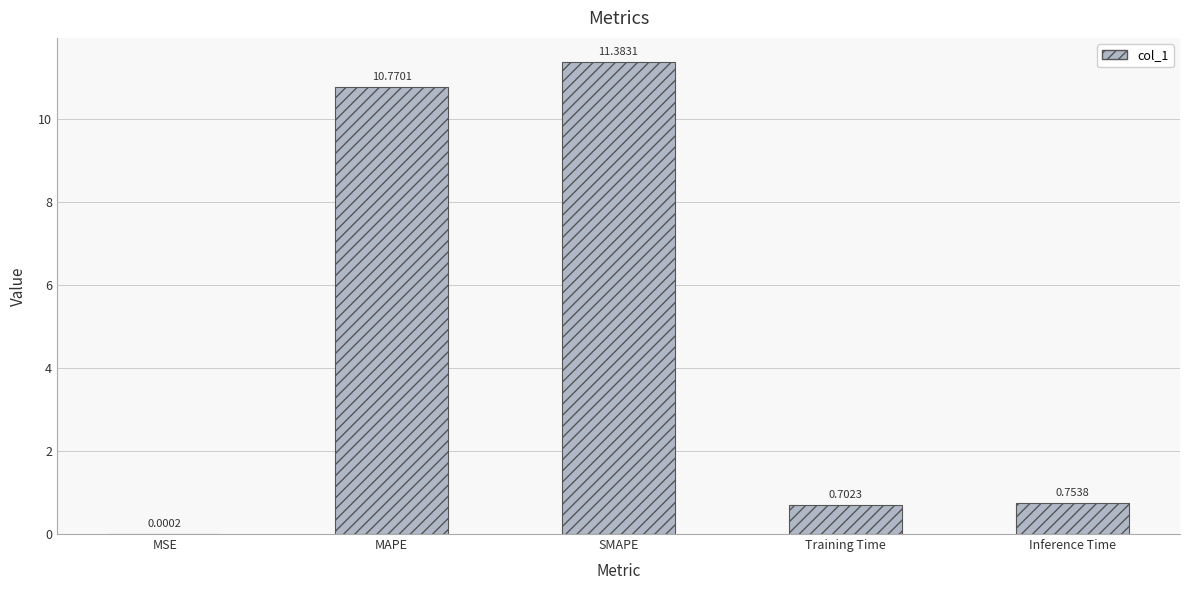

Is it true that the value at Training Time is 0.7?

True